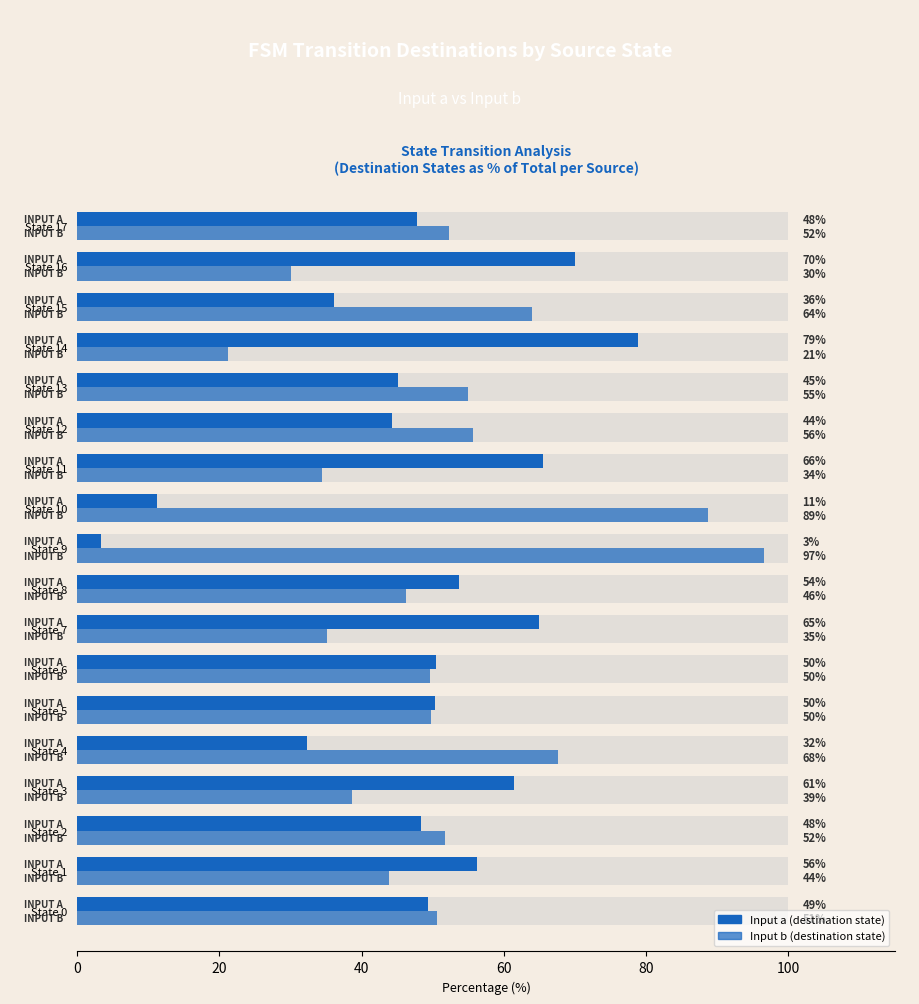

What is the value of the Input a bar at the 3rd from the left?

48.3